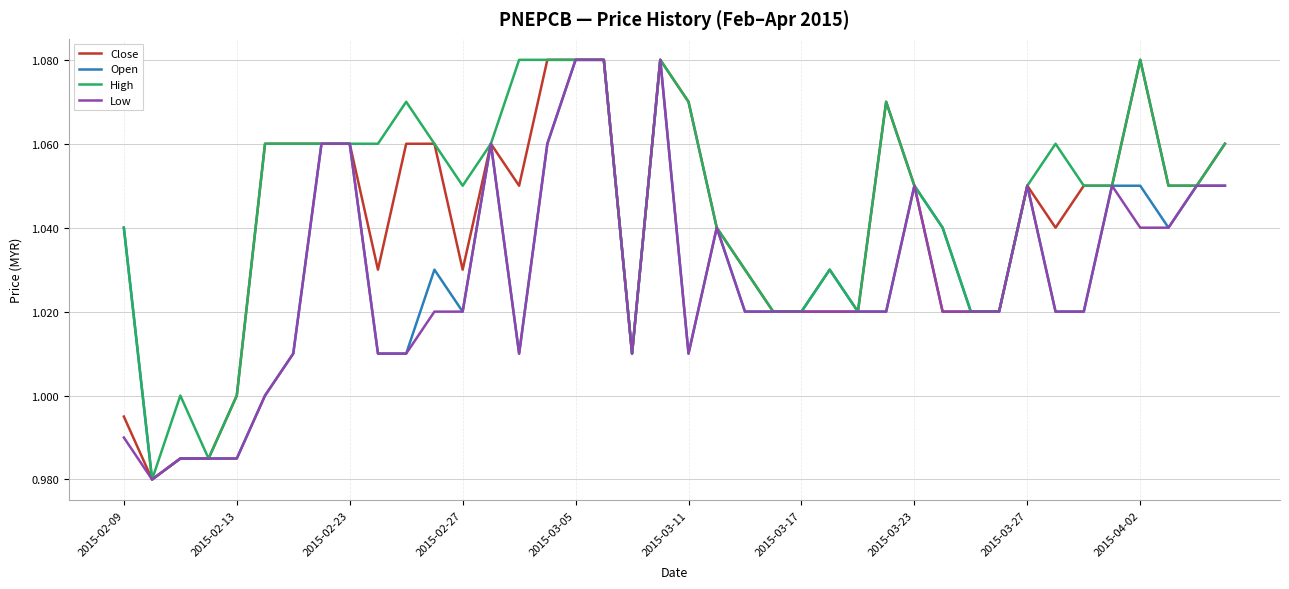

What are all the series names shown in the legend?

Close, Open, High, Low